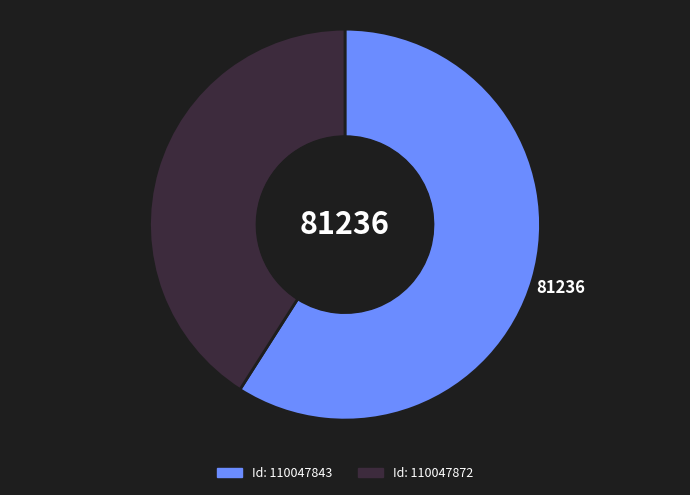

How many segments does this pie chart have?

2